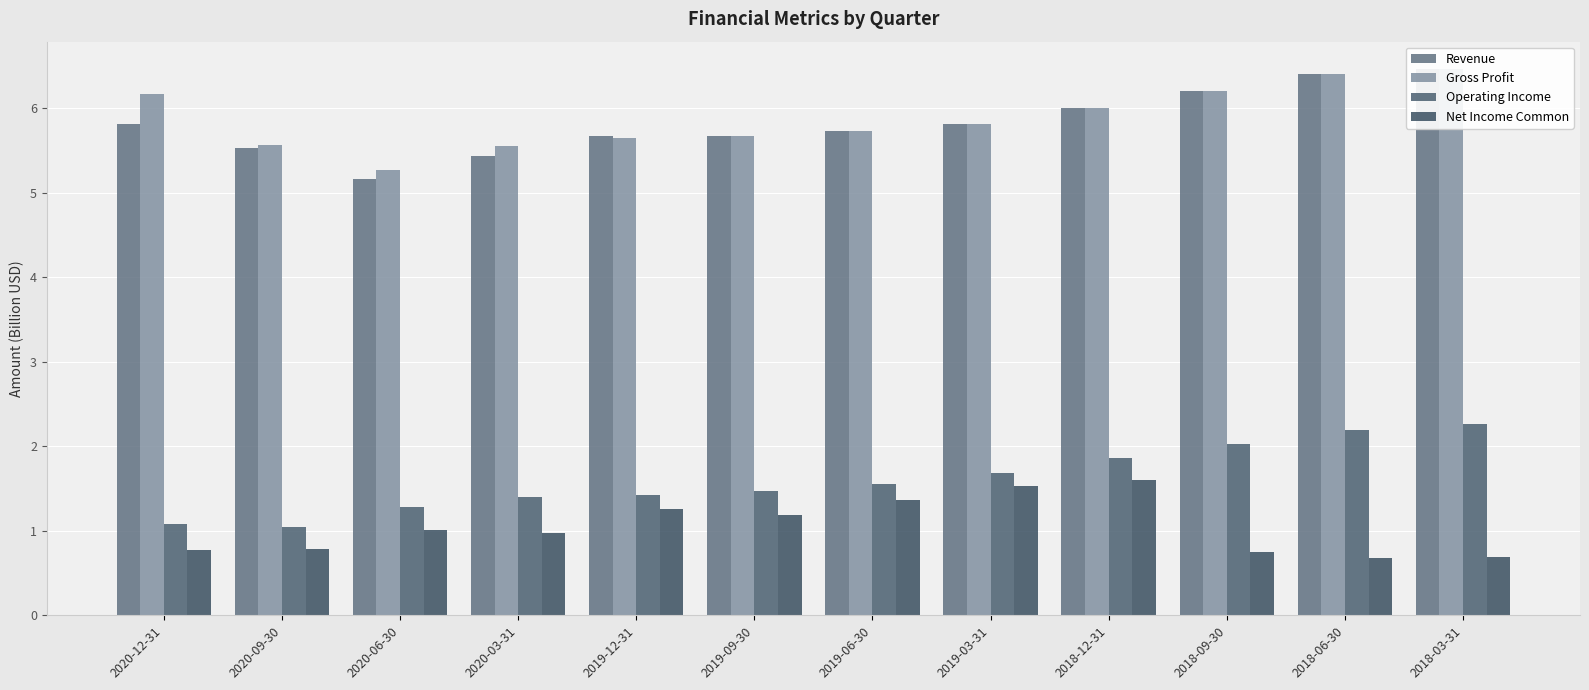

At 2018-09-30, list the series in order from smallest to largest.

Net Income Common, Operating Income, Revenue, Gross Profit